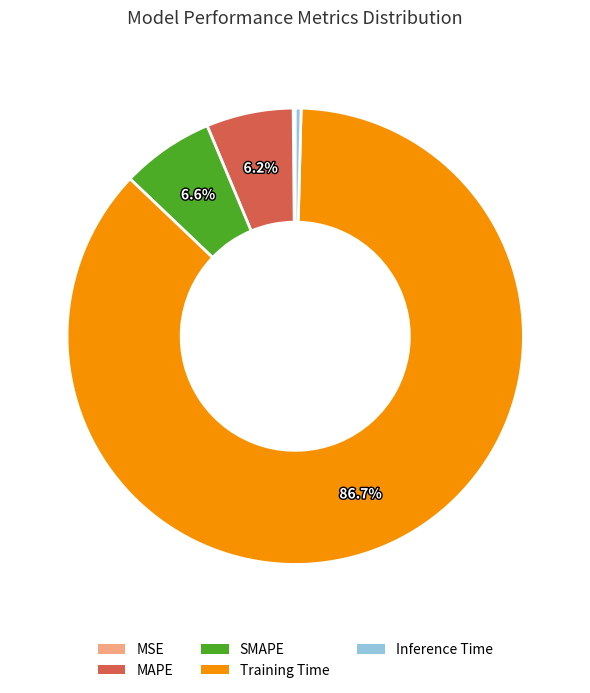

To the nearest percent, what is the difference between the Inference Time and Training Time slice percentages?

86%